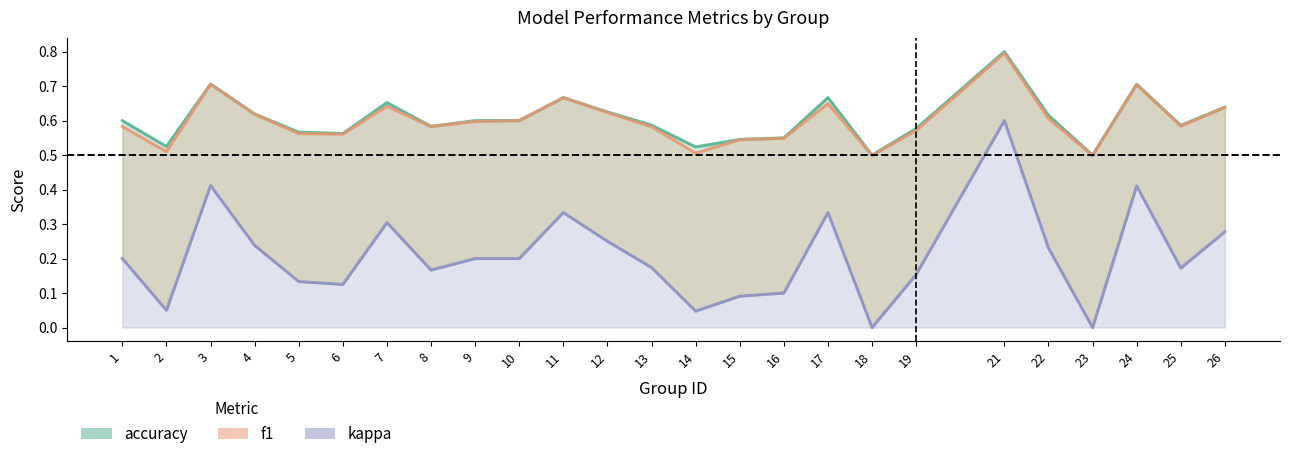

The f1 series shows 0.8 at 21. True or false?

True